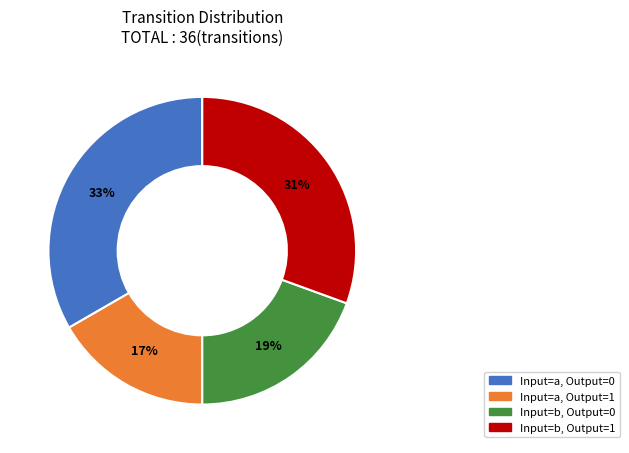

Do Input=b, Output=1 and Input=a, Output=1 together represent more than half of the pie?

No